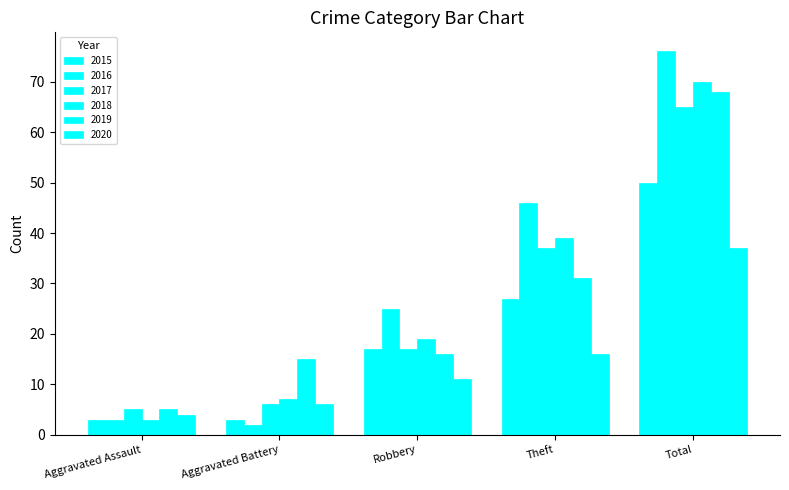

The 2016 series shows 76 at Total. True or false?

True